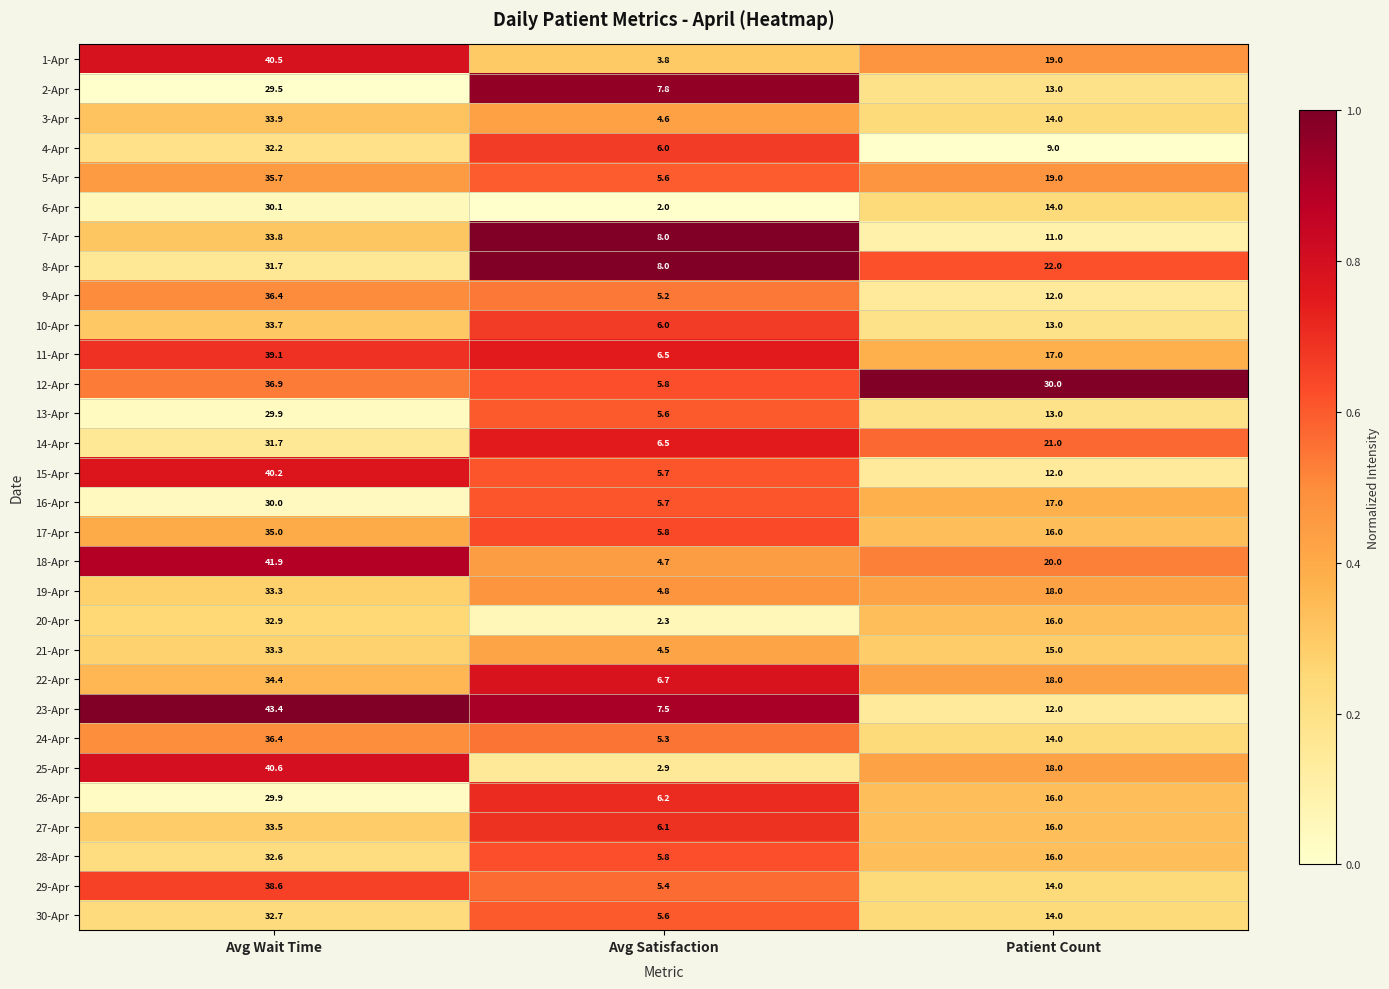

Which series has the largest total across all categories?

12-Apr